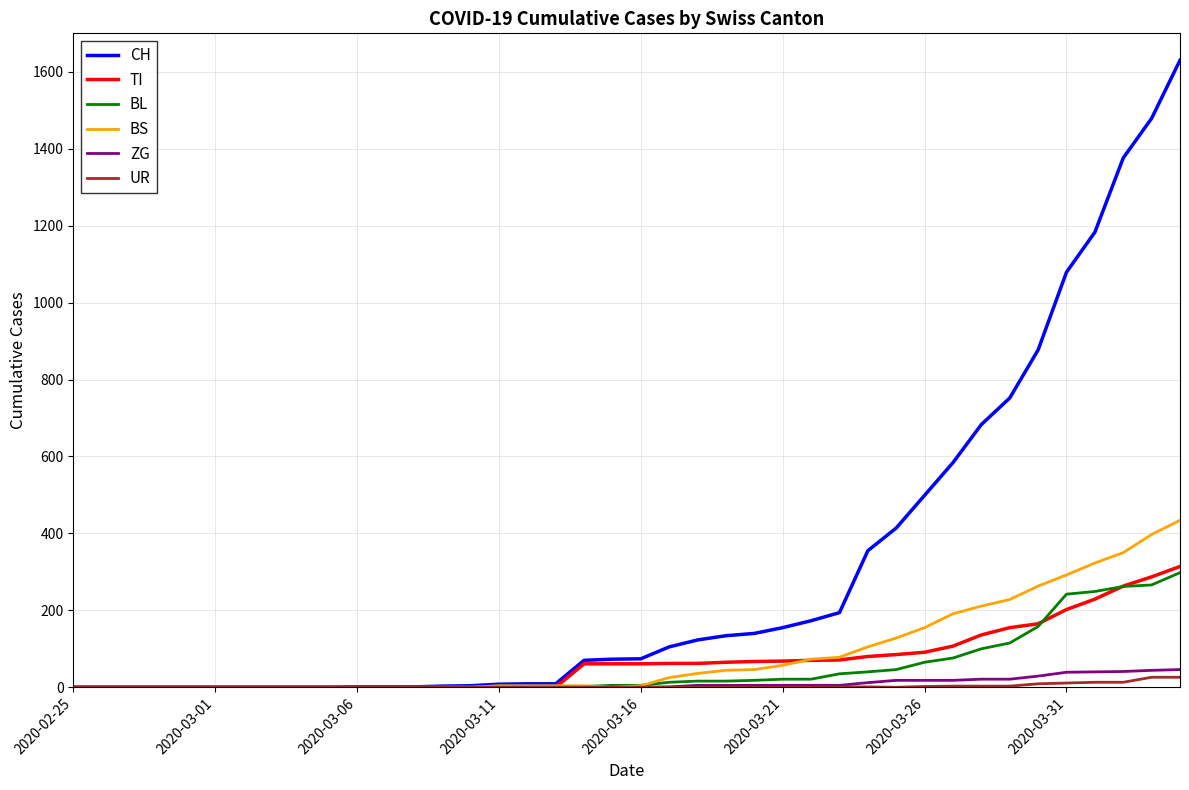

Does the chart display data point markers on the line(s)?

No